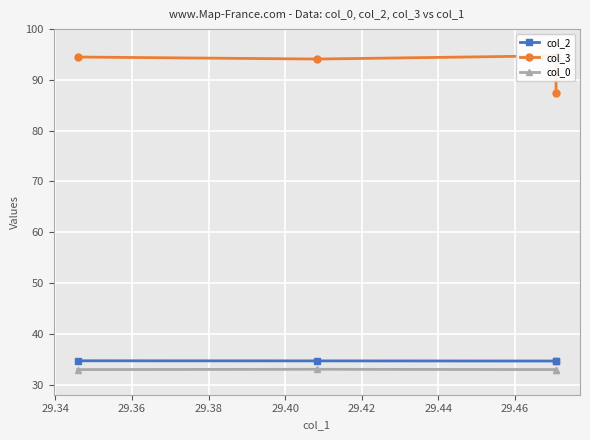

At which label does col_3 reach its peak?

29.34